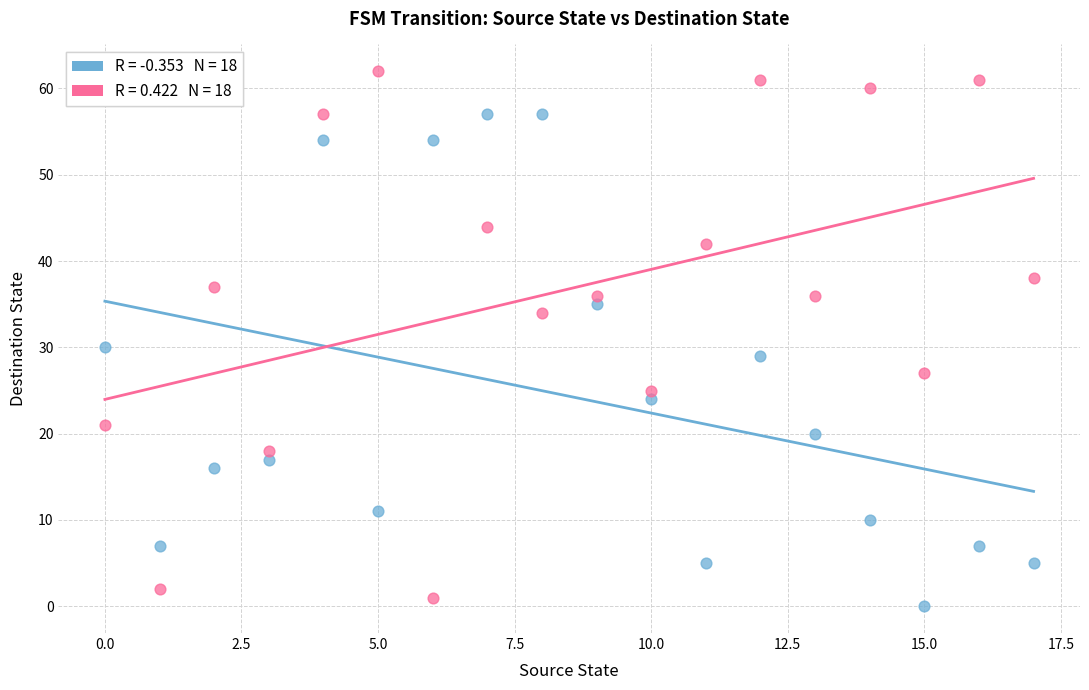

Across all data points, what is the range of Y values (max minus min)?

62